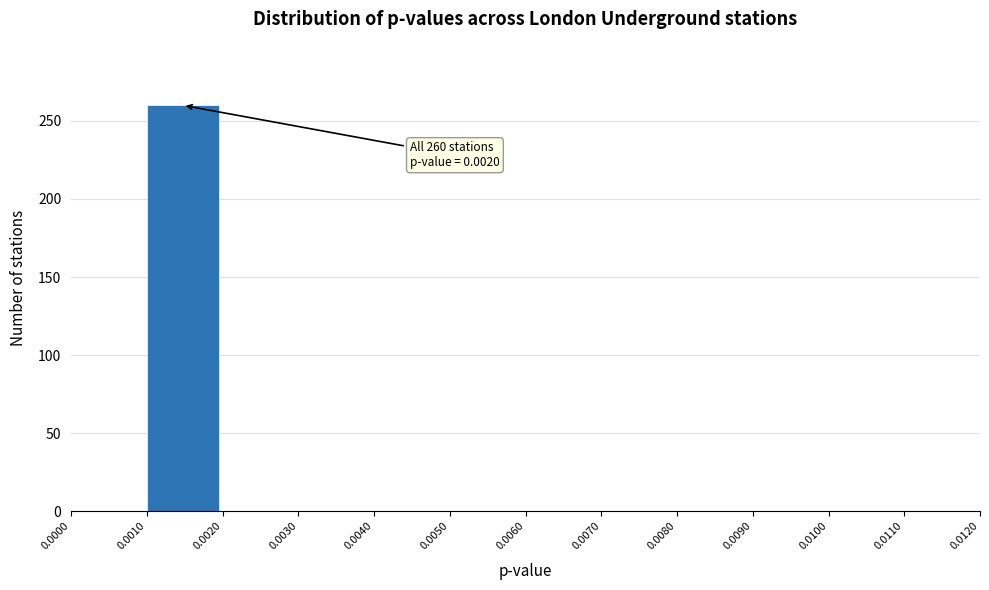

Over which range of the x-axis is the bar tallest?

0.0010 to 0.0020